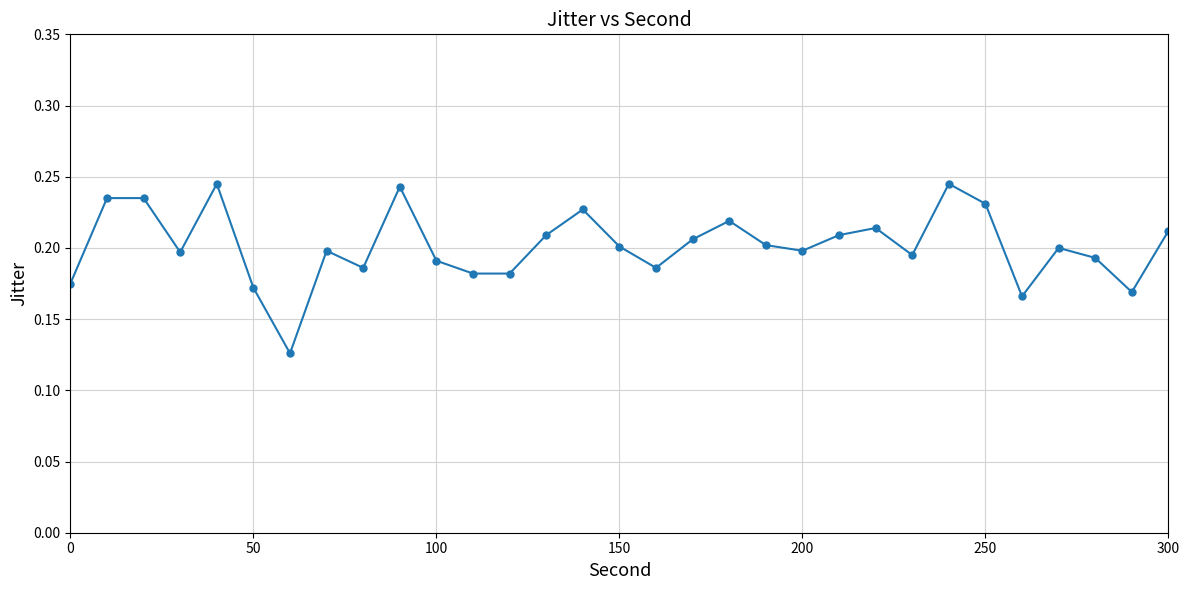

What is the sum of all values?

6.2